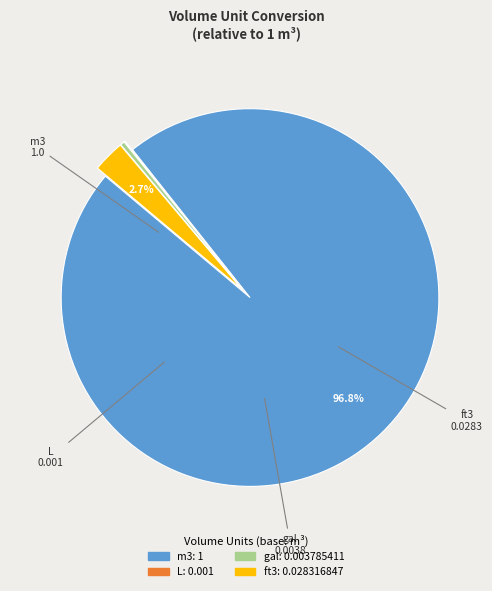

Which category has the biggest portion of the pie?

m3